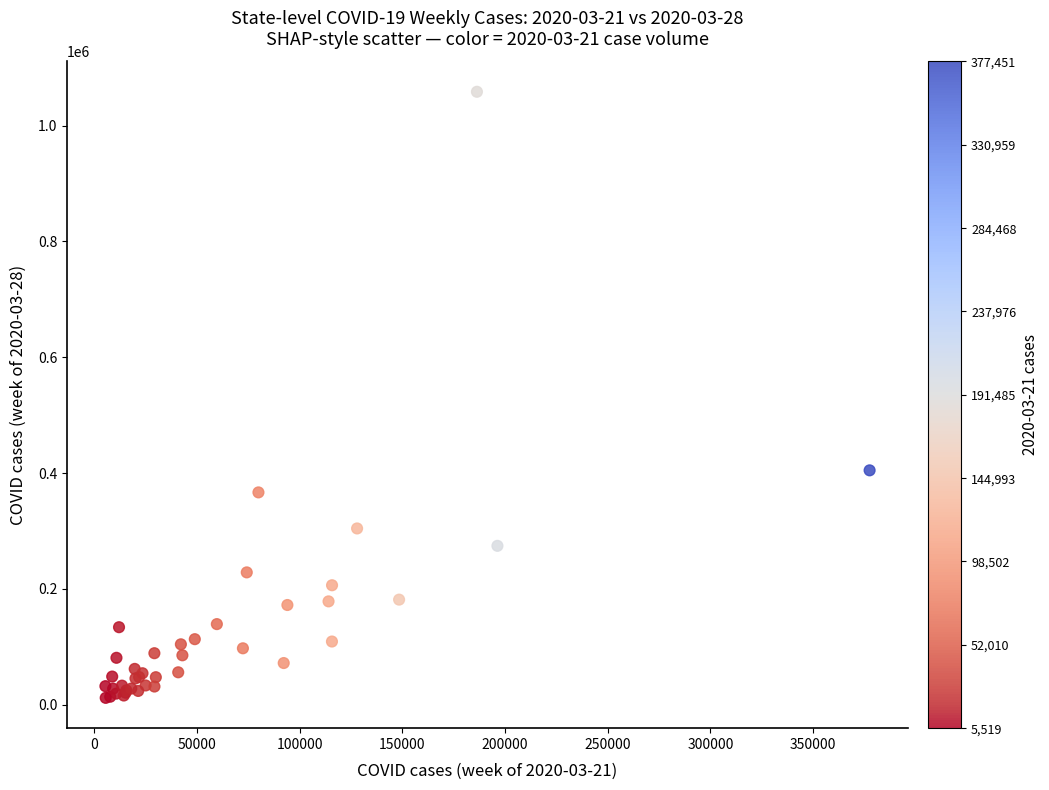

What Y value in the scatter plot is closest to 535071?

404677